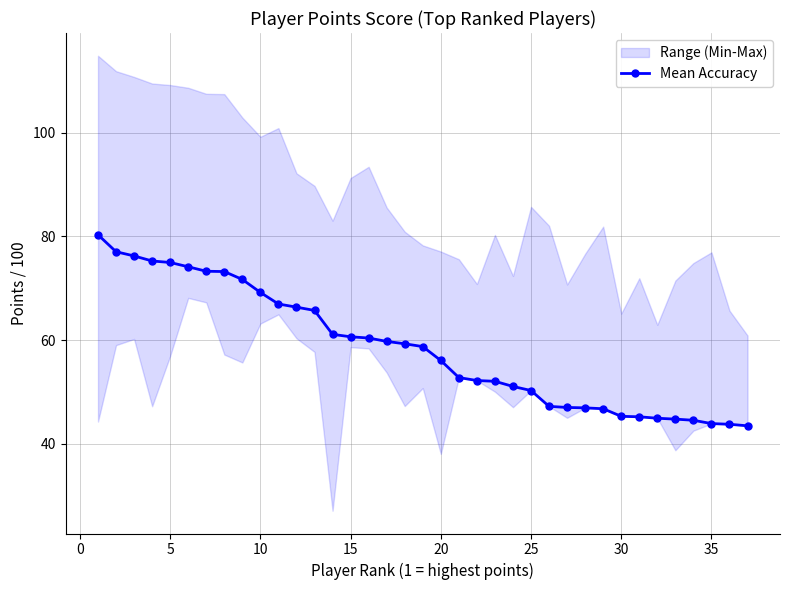

Does the chart have visible grid lines?

Yes